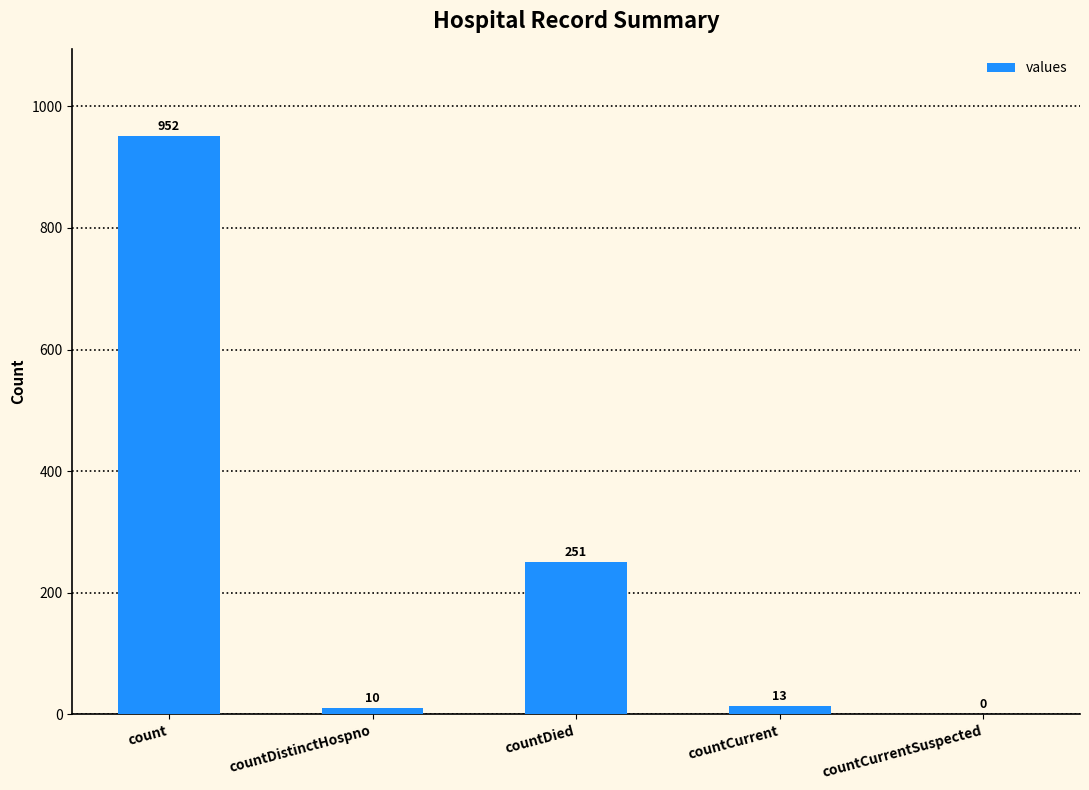

Reading right to left, list all the values displayed in this chart.

countCurrentSuspected=0	countCurrent=13	countDied=251	countDistinctHospno=10	count=952